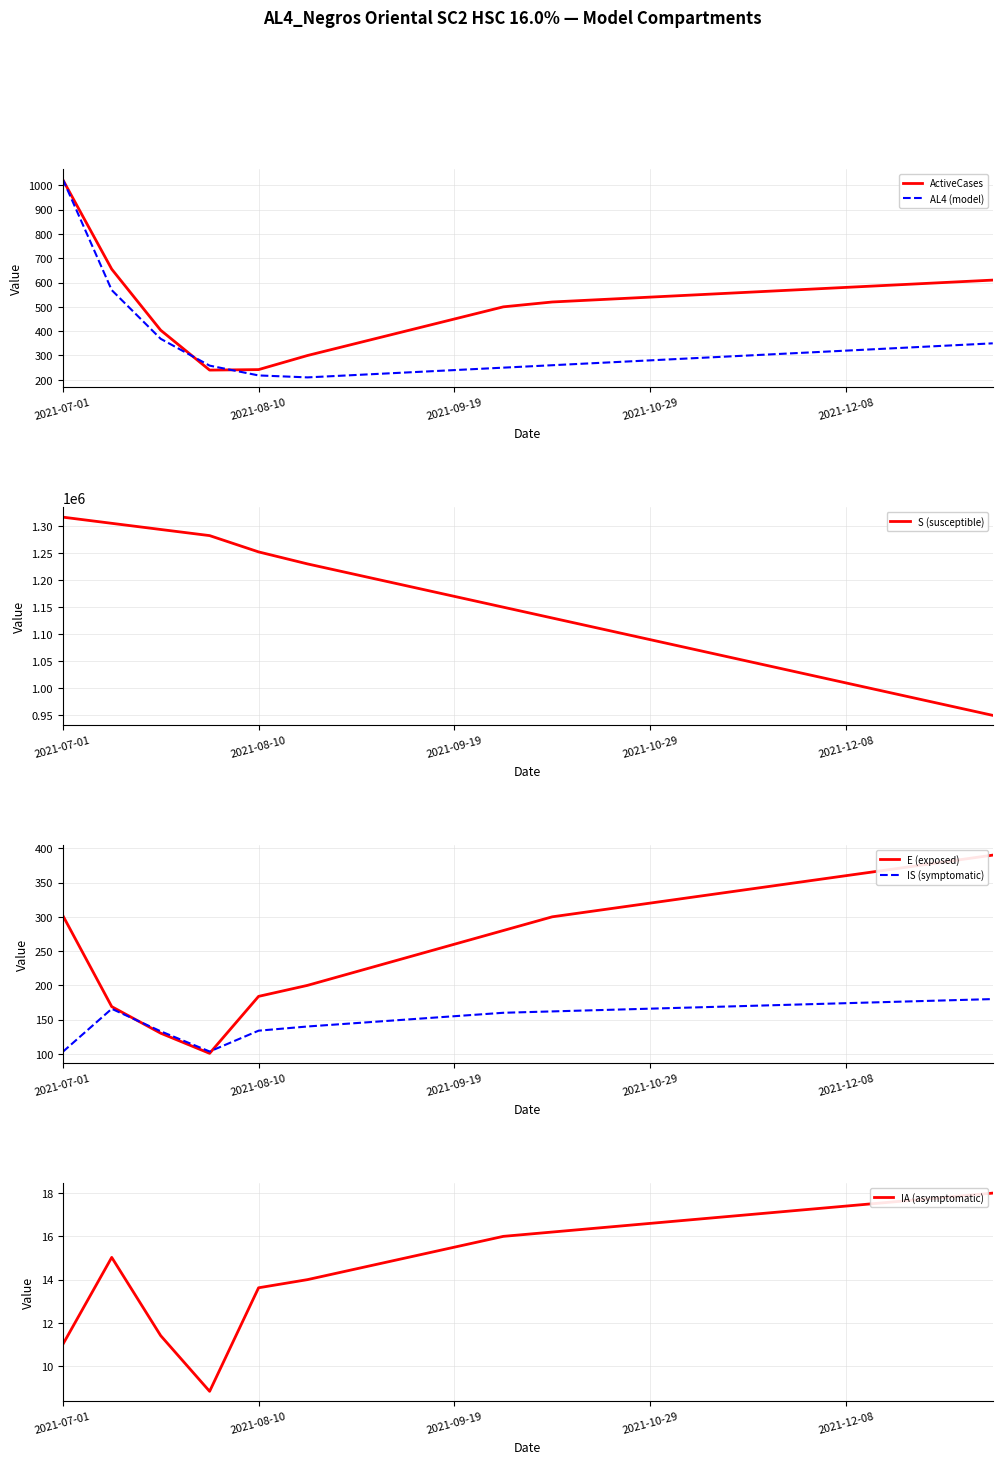

True or false: IS (symptomatic) and ActiveCases intersect in this chart.

False